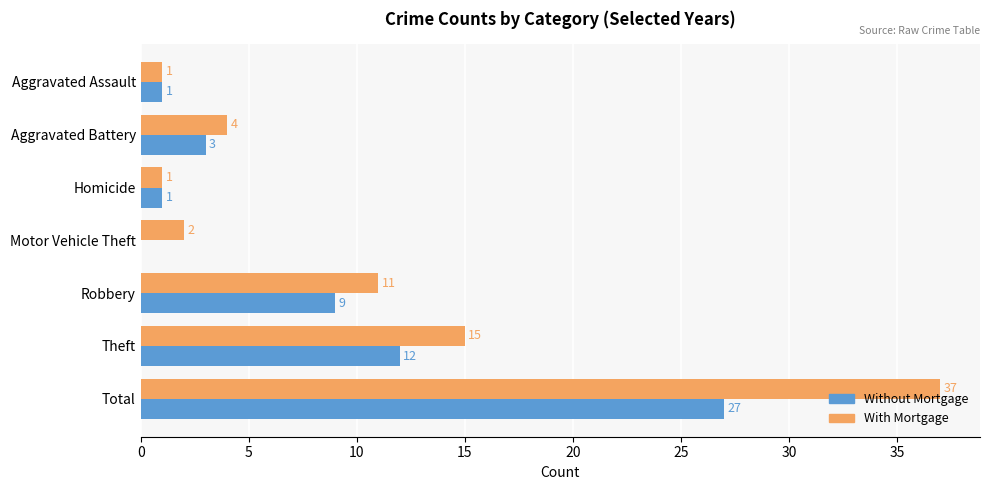

Where is Without Mortgage nearest to the value 13?

Theft